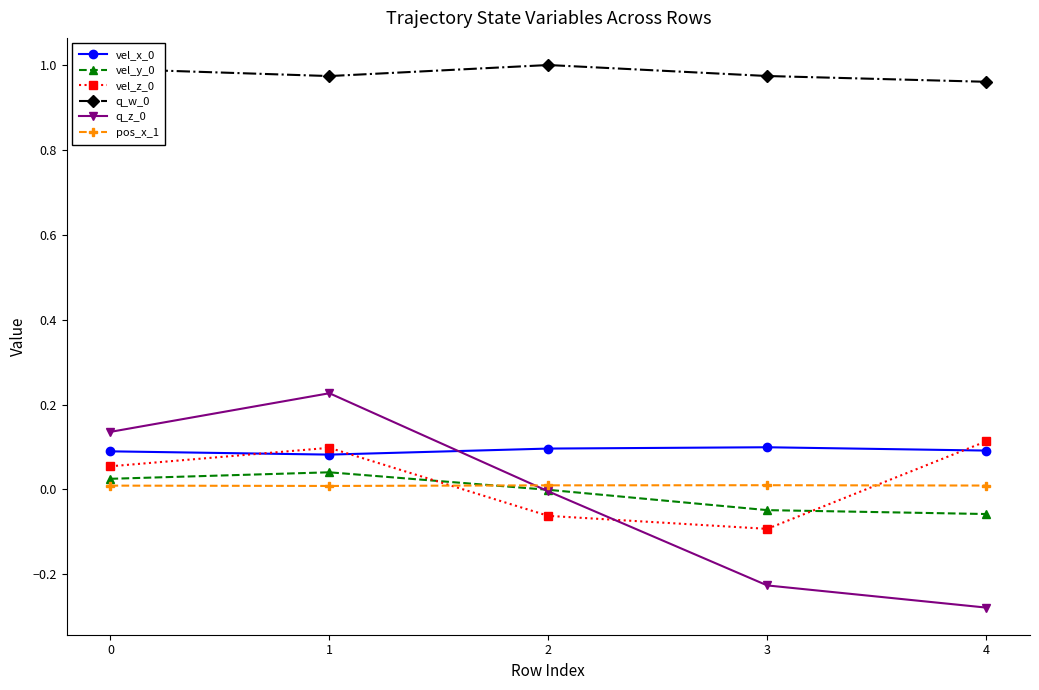

How many negative values does the vel_z_0 series have?

2